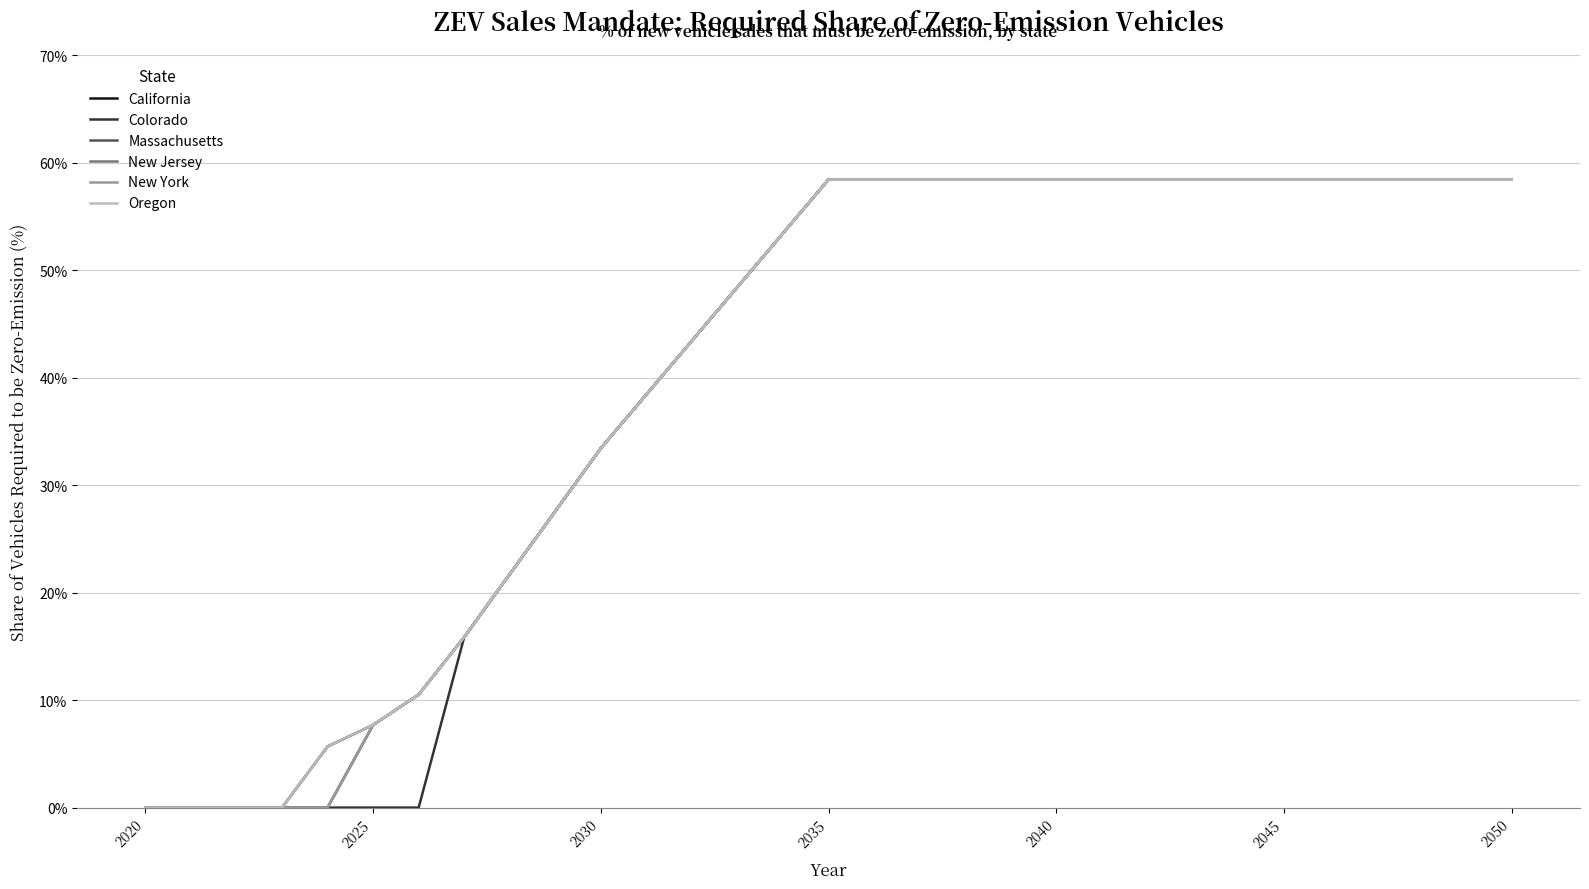

Does the chart display data point markers on the line(s)?

No